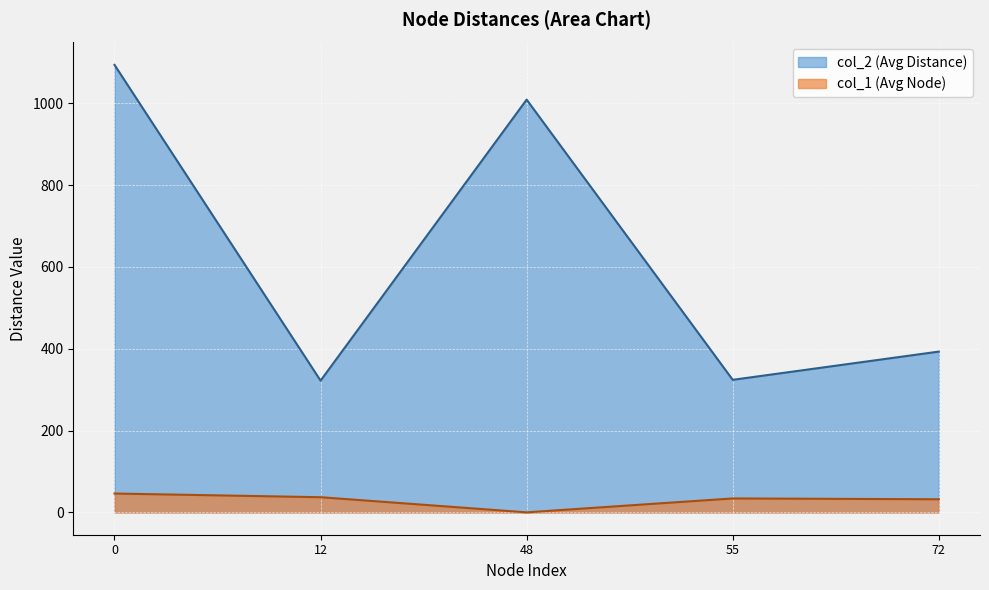

Is the value of col_2 (Avg Distance) at 0 greater than the value of col_1 (Avg Node) at 12?

Yes